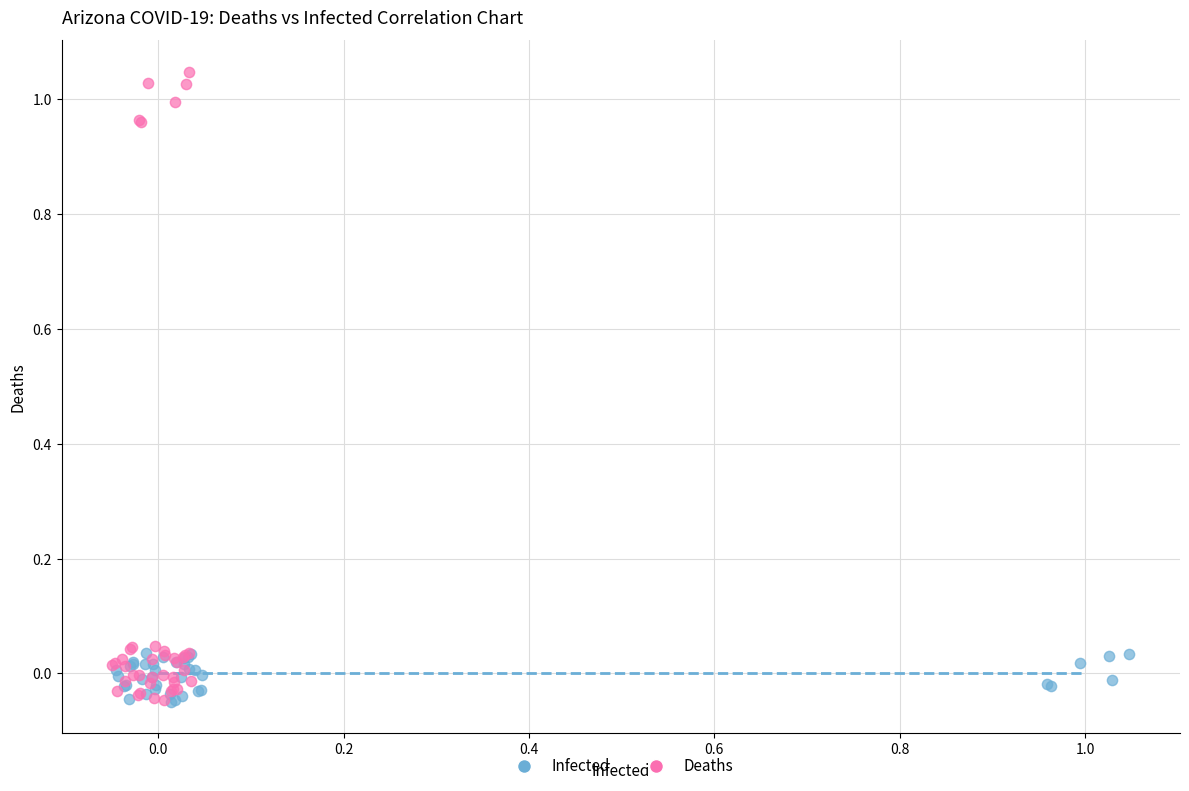

Which series has the largest Y range (max minus min)?

Deaths